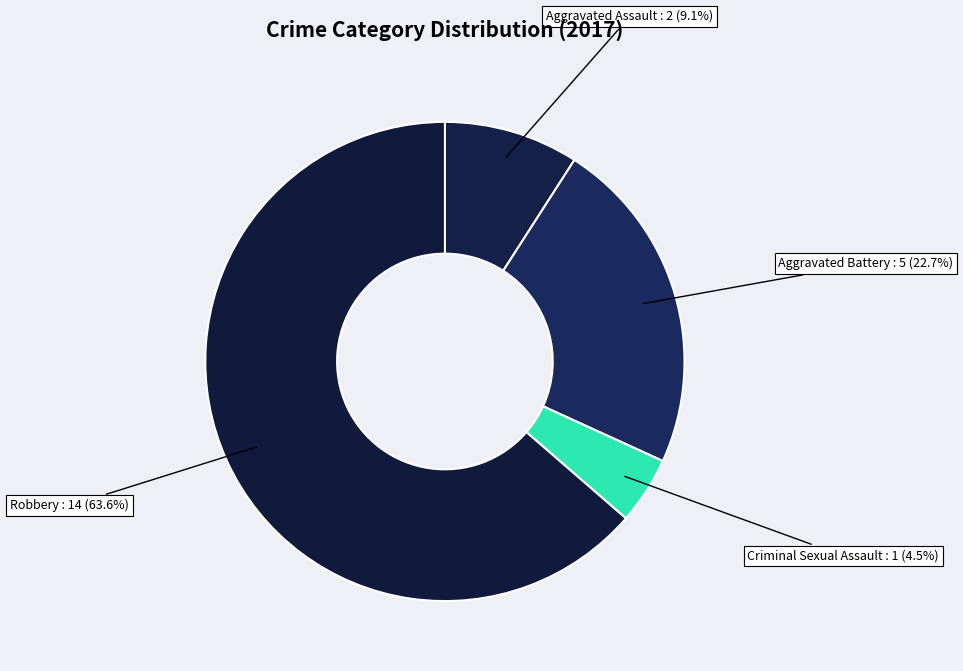

What portion of the pie excludes Aggravated Battery?

77.3%